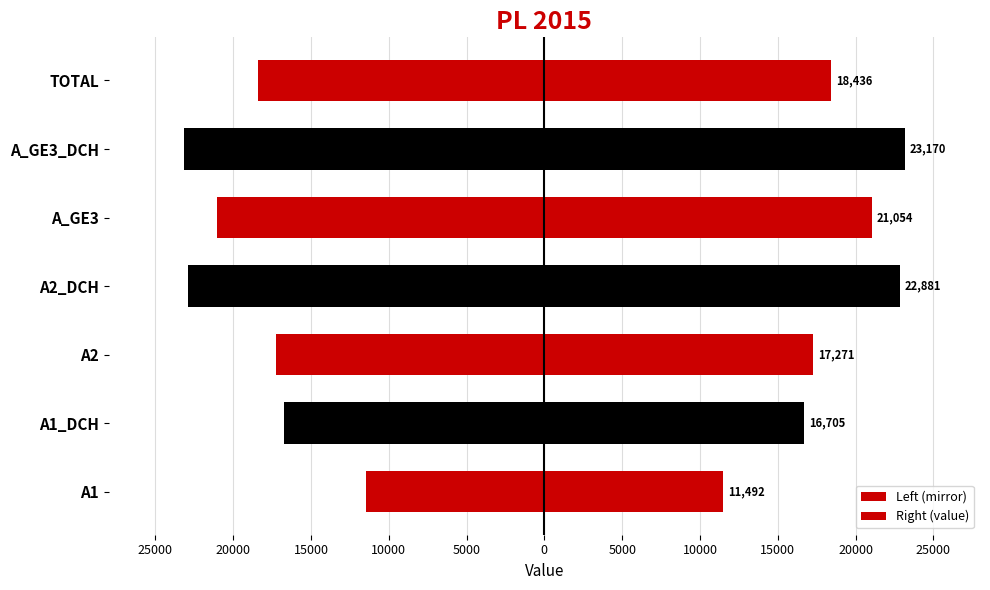

How many data points in Left (mirror) are above -18436?

3